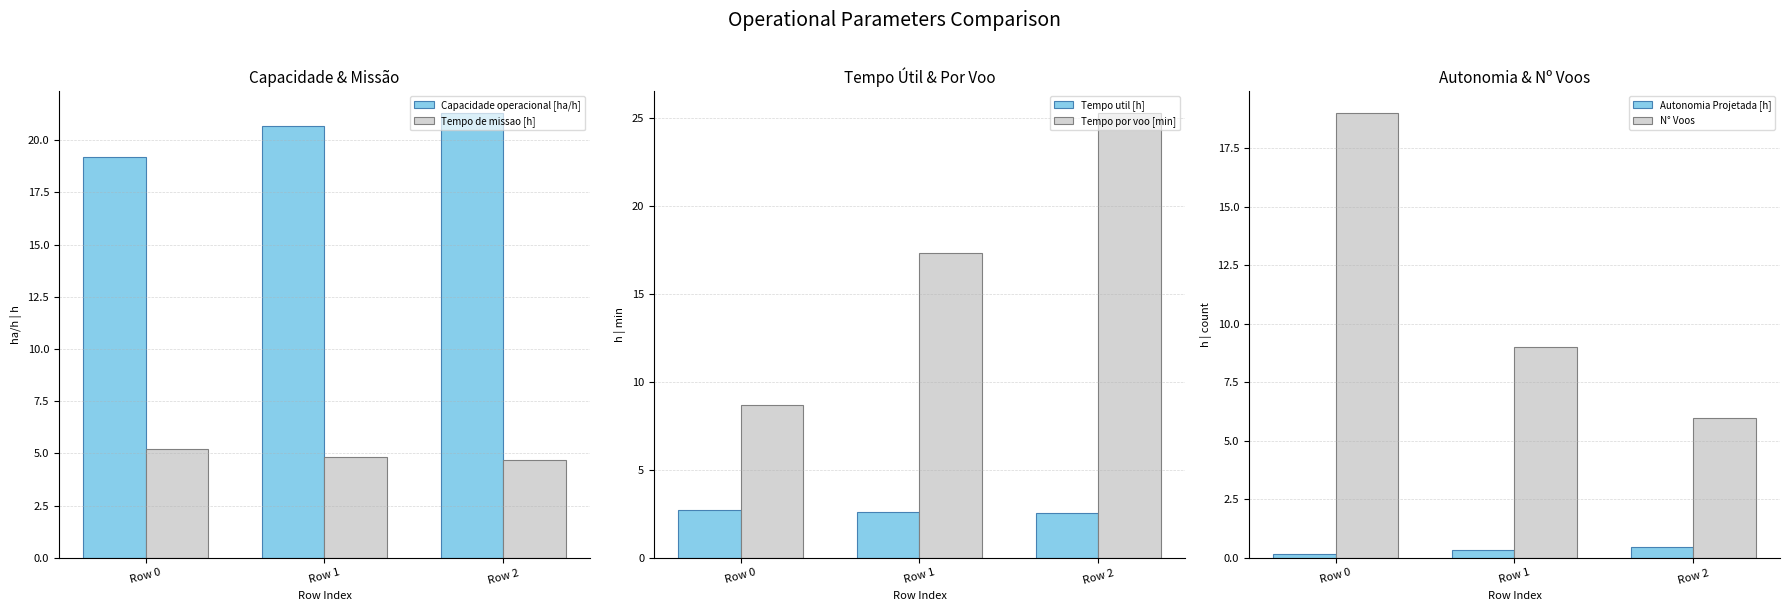

Which series changed the most between Row 0 and Row 1?

N° Voos